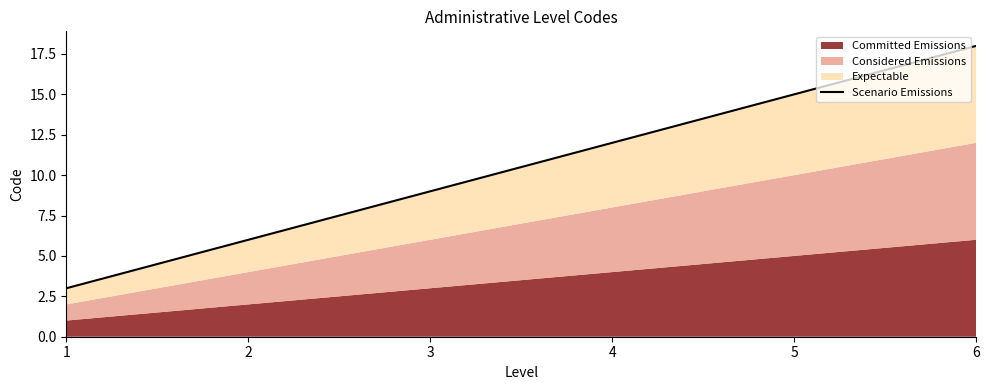

Which label corresponds to the smallest value in the chart?

1